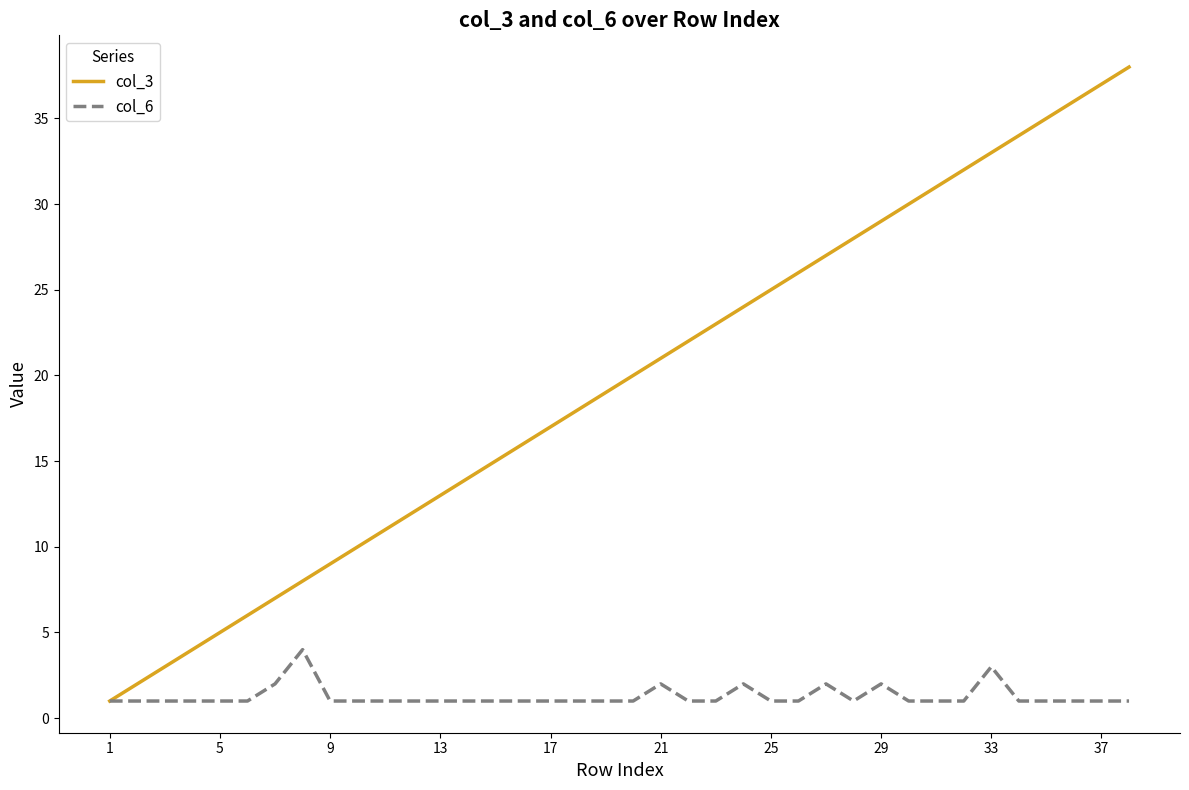

What are all the series names shown in the legend?

col_3, col_6